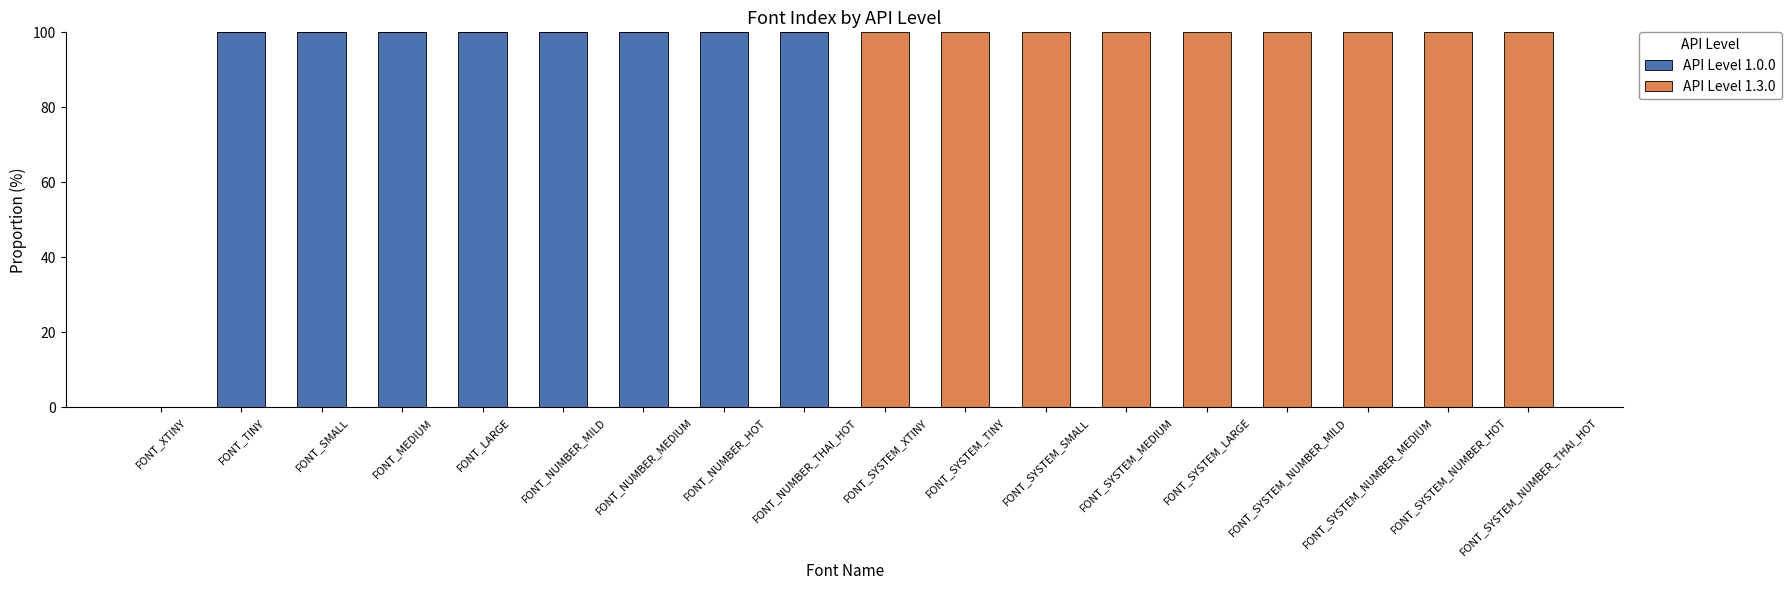

The value of API Level 1.0.0 at FONT_SYSTEM_NUMBER_HOT is 0. True or false?

True